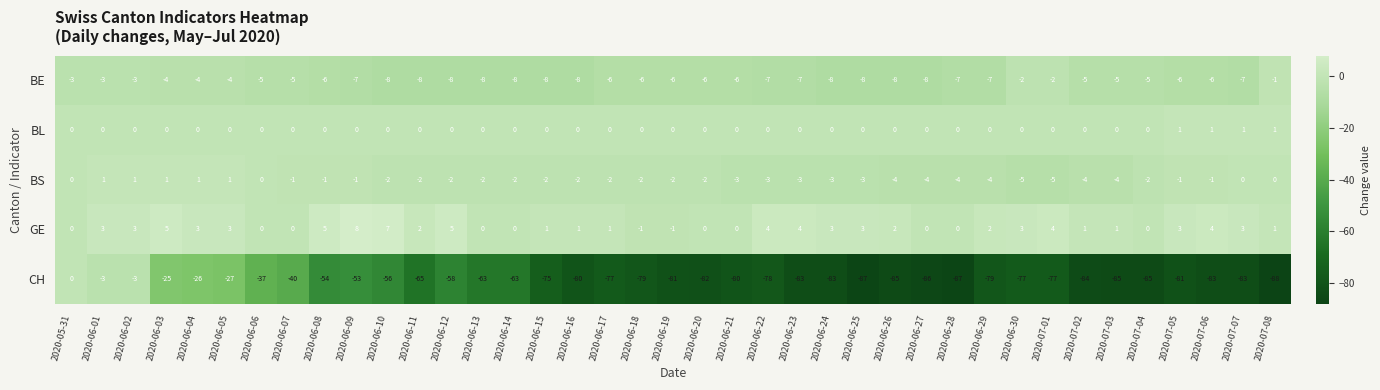

Which category has the lowest value in the CH series?

2020-07-08